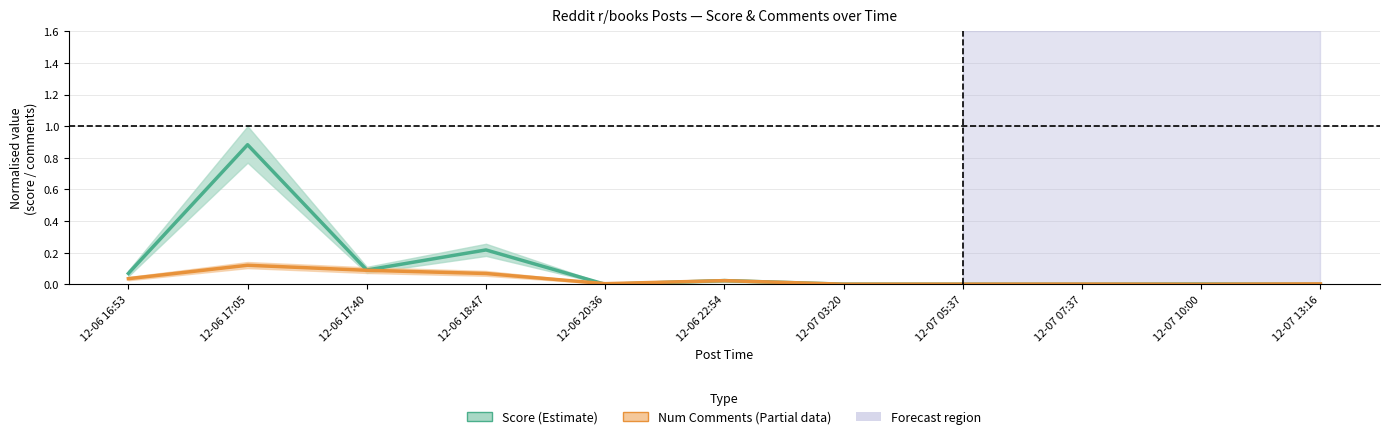

Where is the first local minimum for Num Comments (Partial)?

12-06 20:36